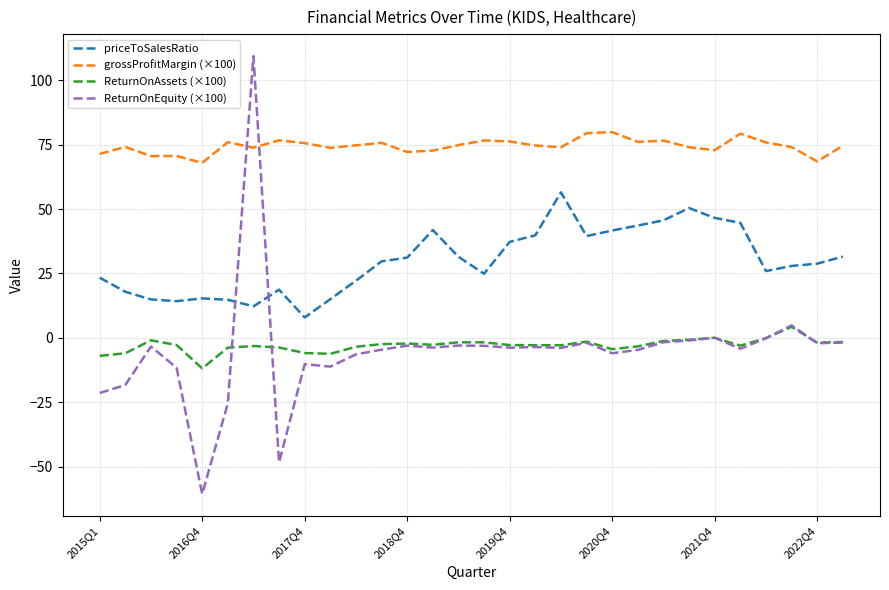

Which series has the widest spread of values?

ReturnOnEquity (×100)